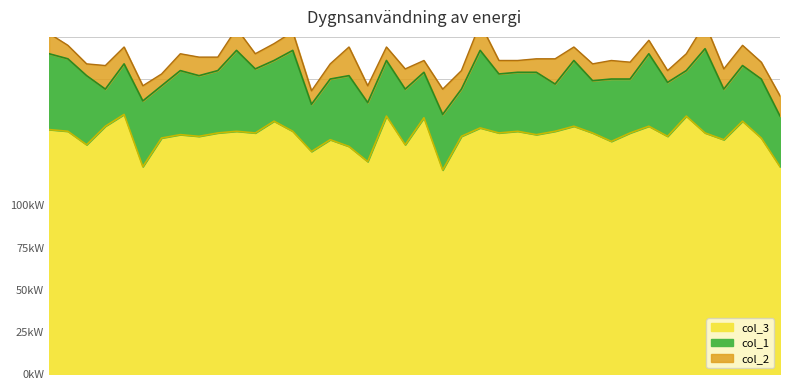

What is the maximum value for col_1?

50